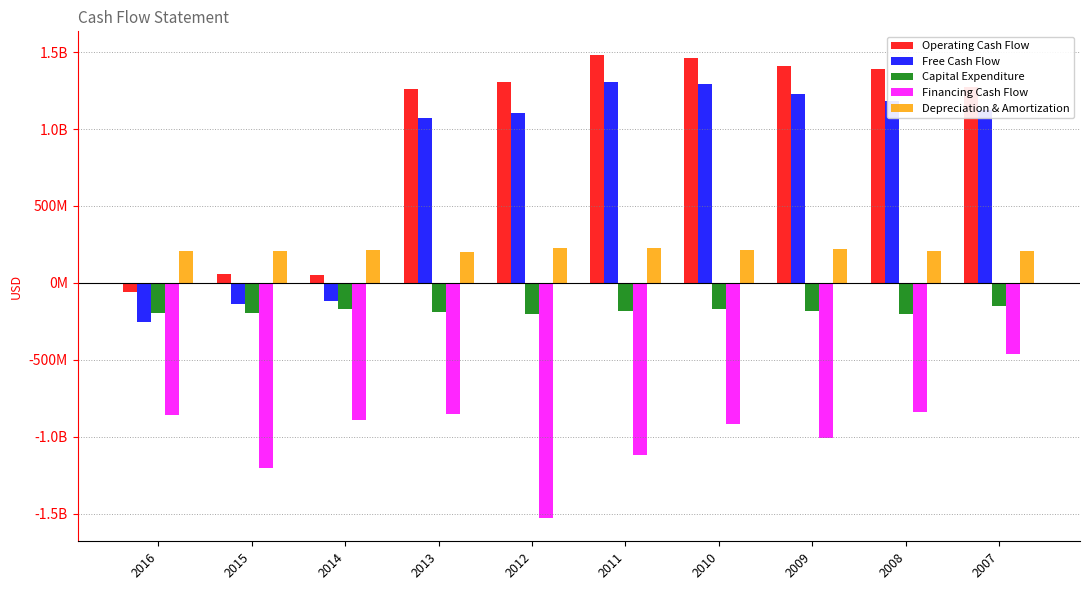

Which has a higher value, 2016 or 2013?

2013